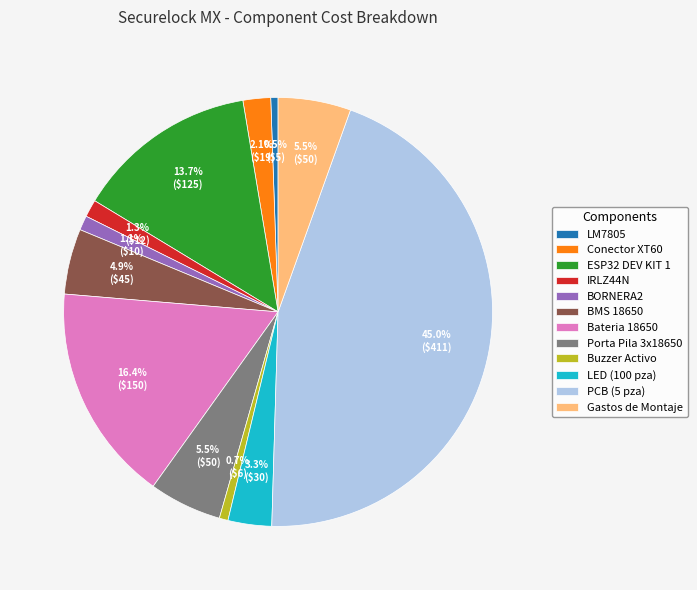

What percentage do Bateria 18650 and ESP32 DEV KIT 1 together represent?

30.1%